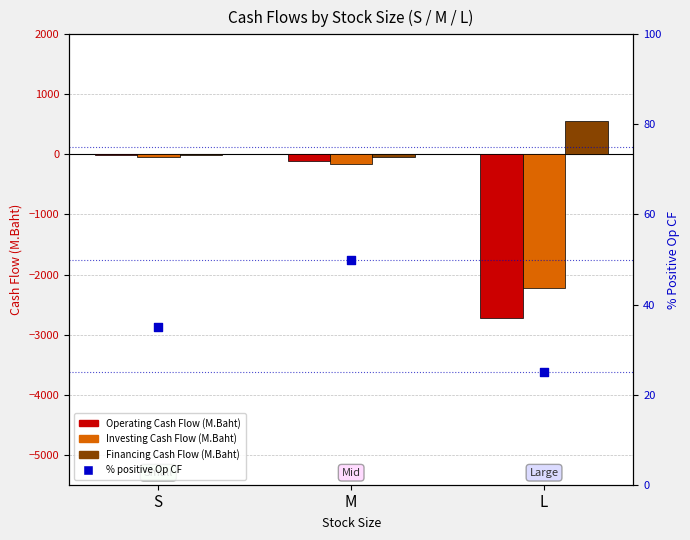

Which series has the largest Y range (max minus min)?

Operating Cash Flow (M.Baht)